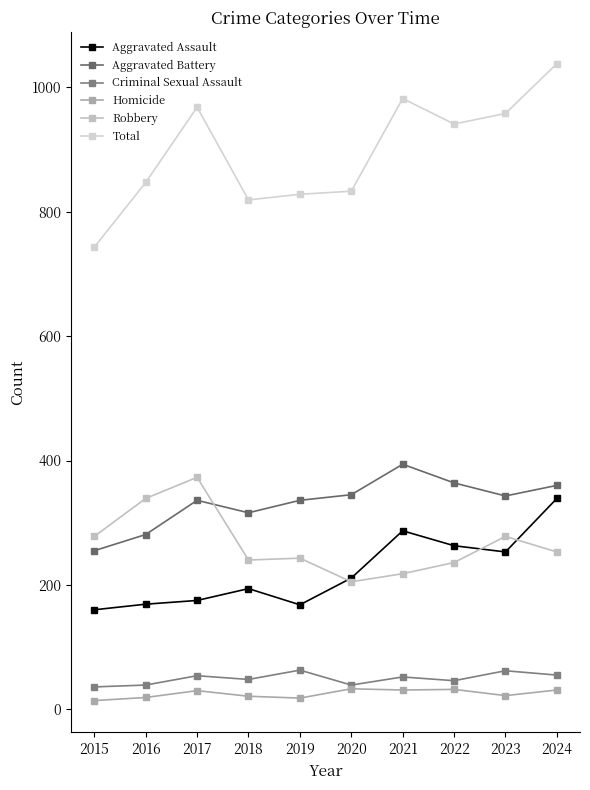

Does the chart have visible grid lines?

No